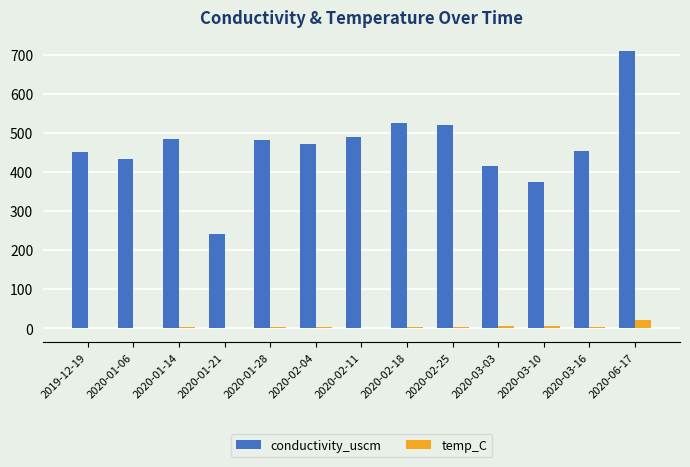

The value of temp_C at 2020-01-21 is -0.1. True or false?

True